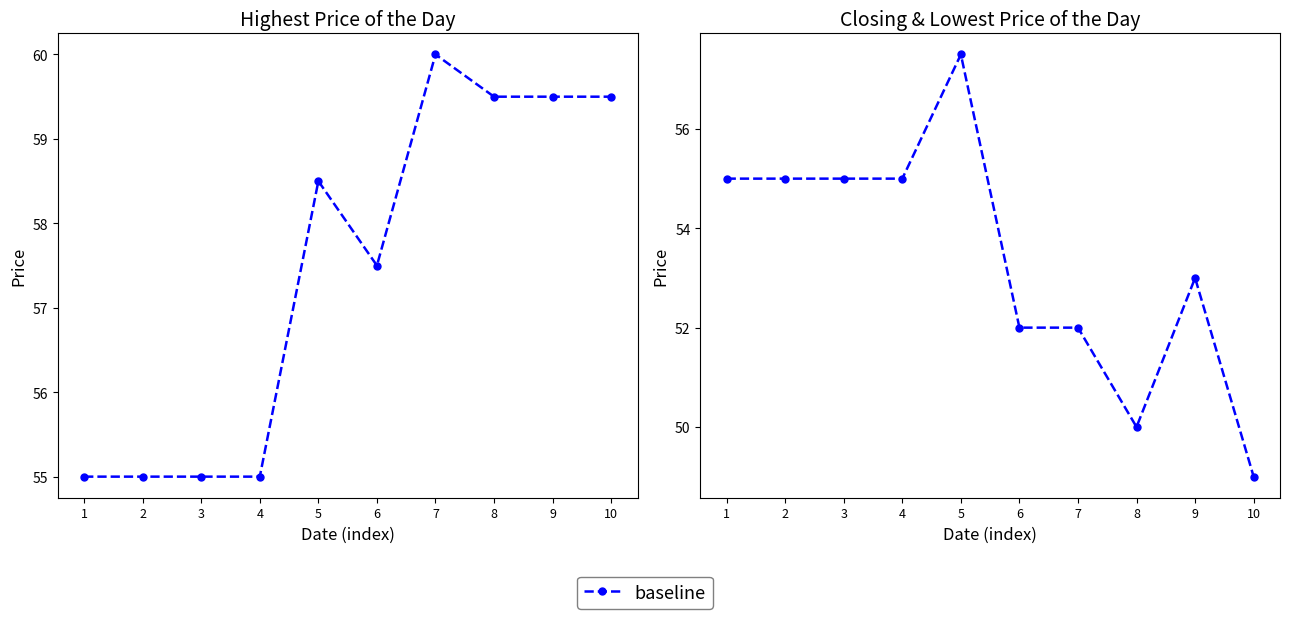

At which category is the sum across all series the highest?

5